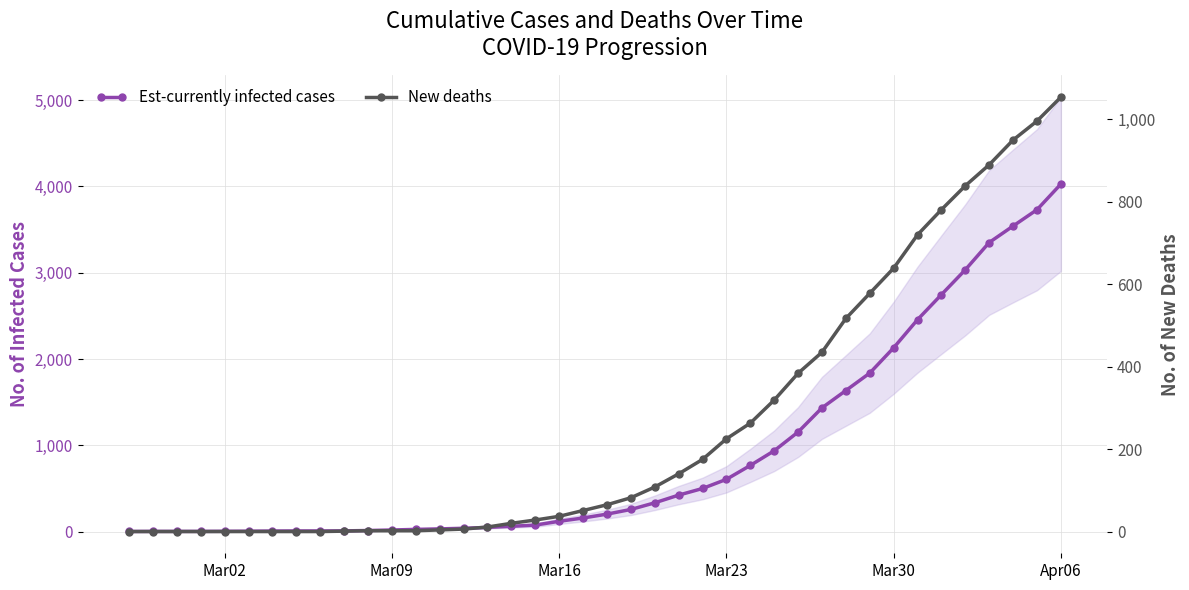

Reading left to right, transcribe all the data shown in this chart.

Est-currently infected cases: 3	4	4	4	5	6	8	9	9	10	14	20	27	33	40	50	63	77	121	159	204	258	335	424	501	607	768	938	1155	1435	1636	1838	2131	2457	2747	3035	3351	3542	3731	4028
New deaths: 0	0	0	0	0	0	0	0	0	1	2	2	2	4	6	11	20	28	37	51	65	82	108	140	175	225	263	319	384	435	517	578	639	720	781	839	890	950	996	1054